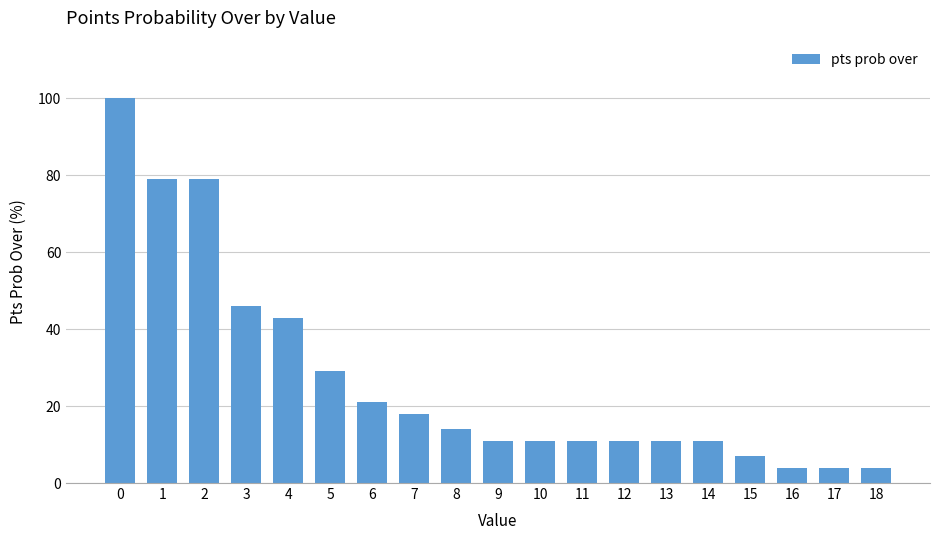

How many categories are shown in the chart?

19